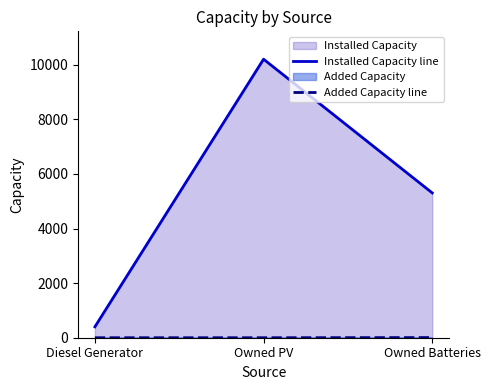

Which category has the highest value in the Added Capacity line series?

Owned Batteries